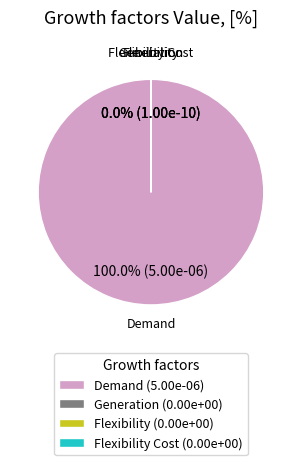

To the nearest percent, what is the difference between the largest and smallest slice percentages?

100%